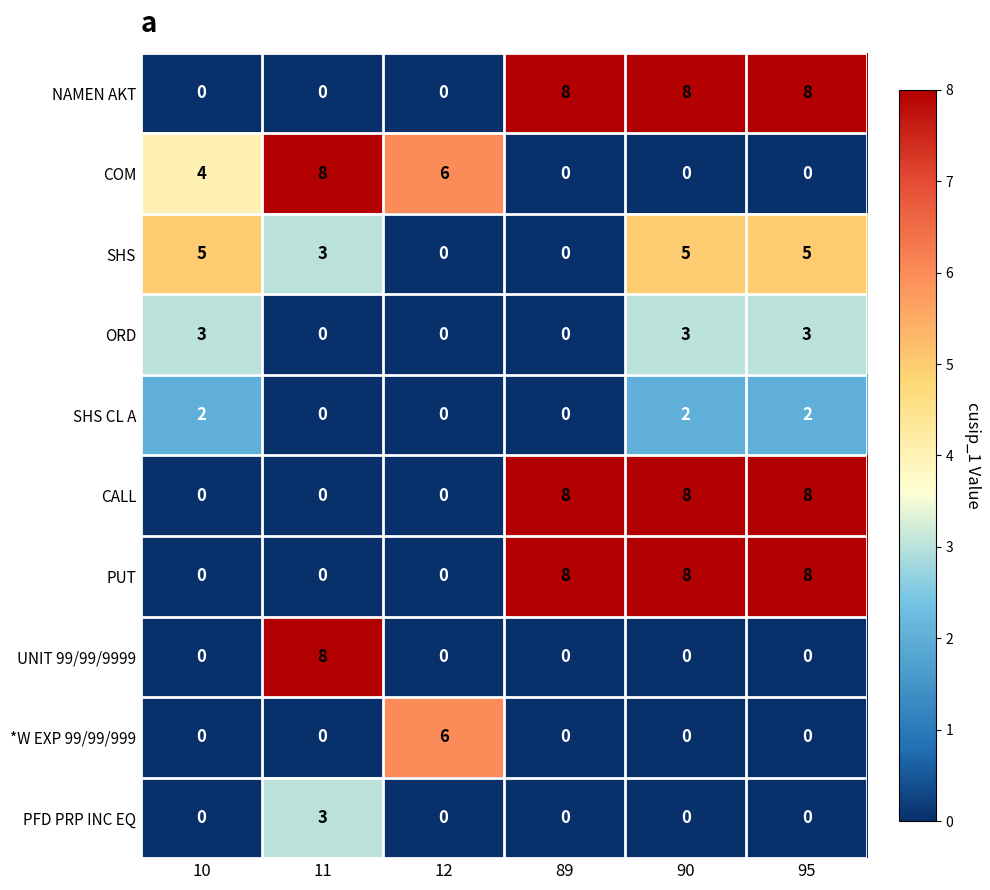

What is the difference between the highest and lowest values at 10?

5